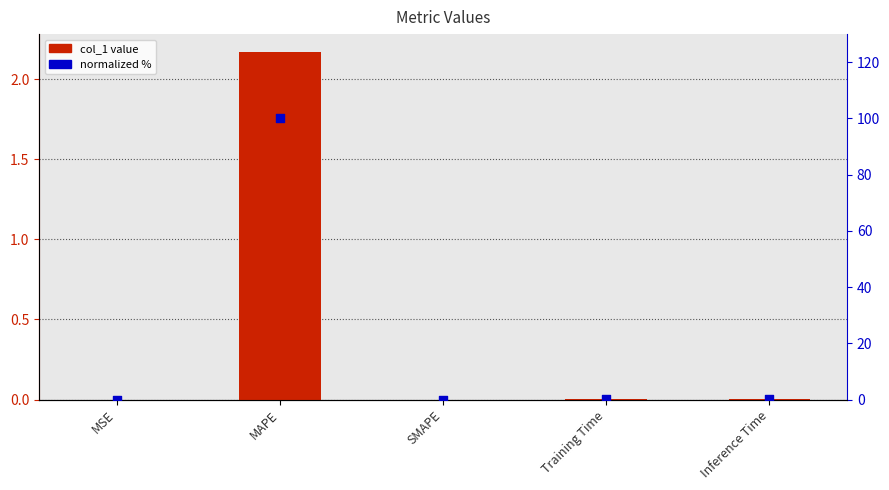

What is the total value across all series at MAPE?

102.2